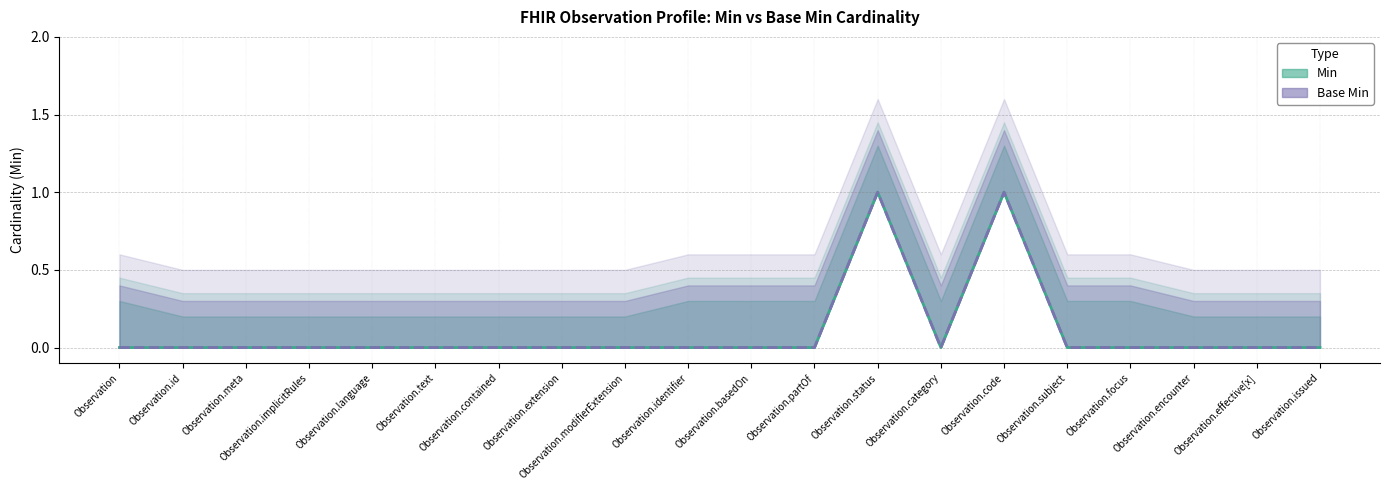

True or false: Min and Base Min cross at least once.

False